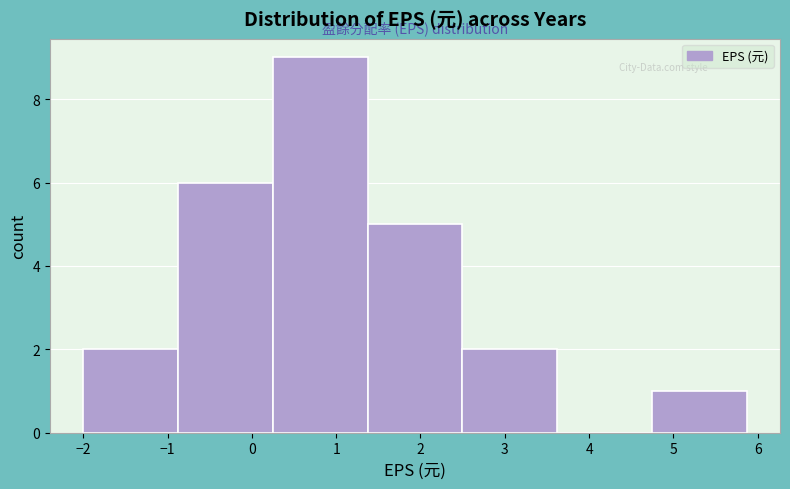

Reading left to right, transcribe this chart: for each bar, give the range it covers on the x-axis and its height. Neither the bar edges nor the heights are printed on the chart, so give them approximately, as read against the axes.

-2.0 to -0.9: 2
-0.9 to 0.2: 6
0.2 to 1.4: 9
1.4 to 2.5: 5
2.5 to 3.6: 2
3.6 to 4.7: 0
4.7 to 5.9: 1